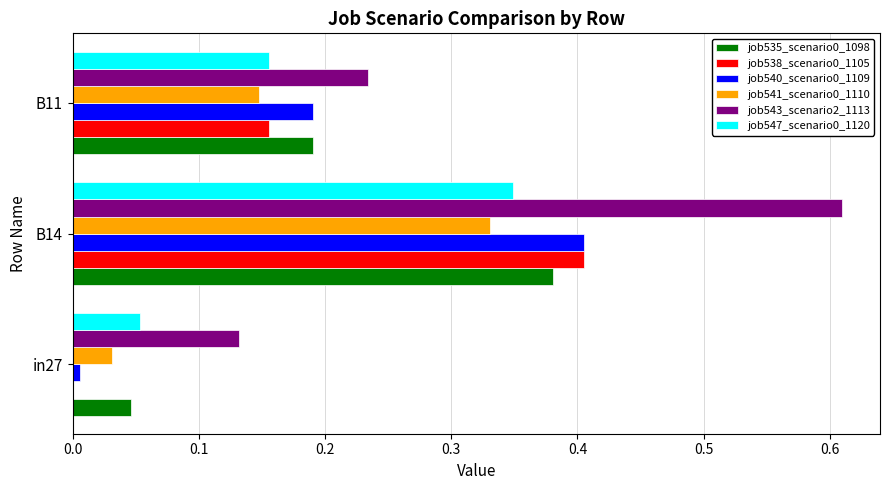

At which label does job541_scenario0_1110 reach its peak?

B14